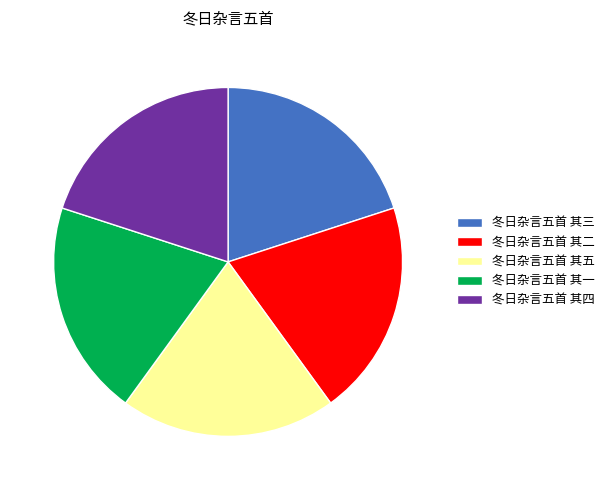

True or false: 冬日杂言五首 其五 accounts for 20% of the total.

True